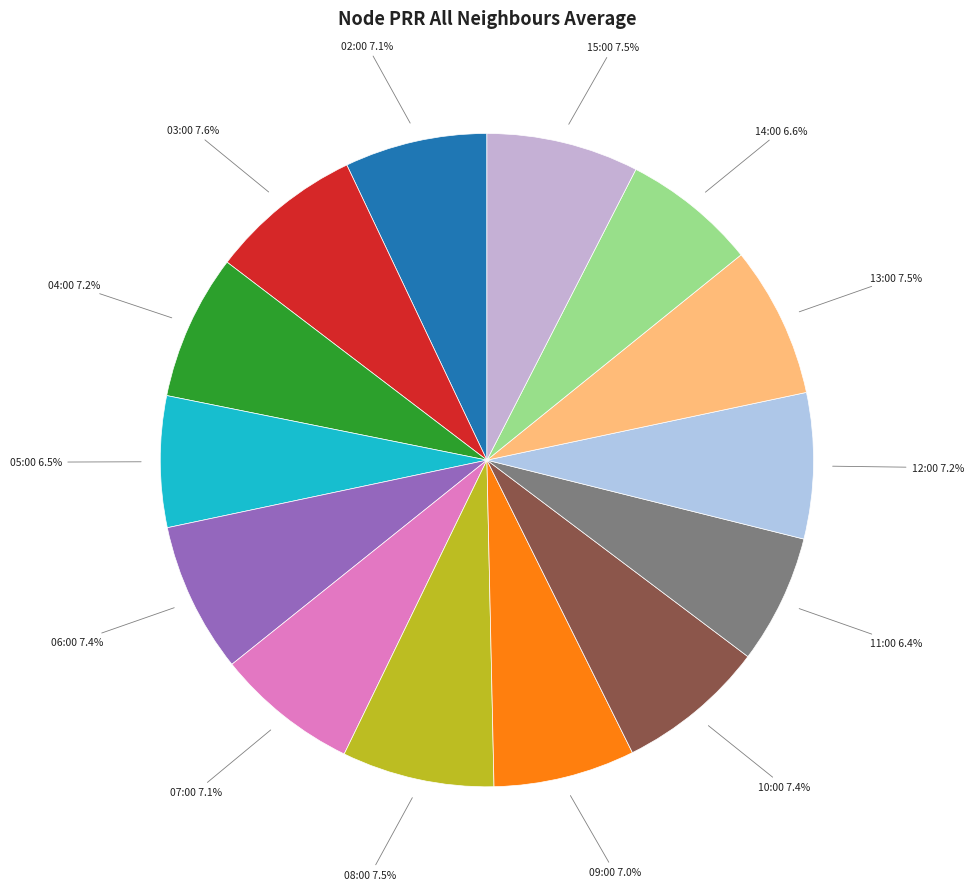

How many slices are in this pie chart?

14